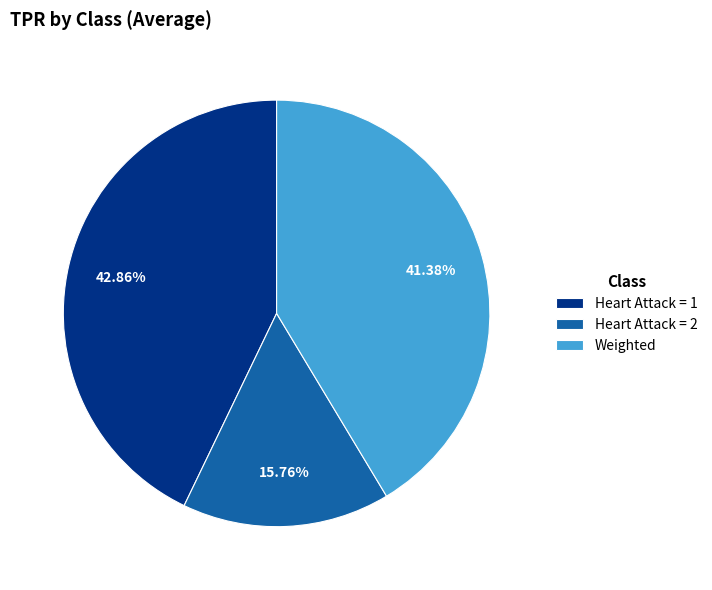

Which category has the biggest portion of the pie?

Heart Attack = 1